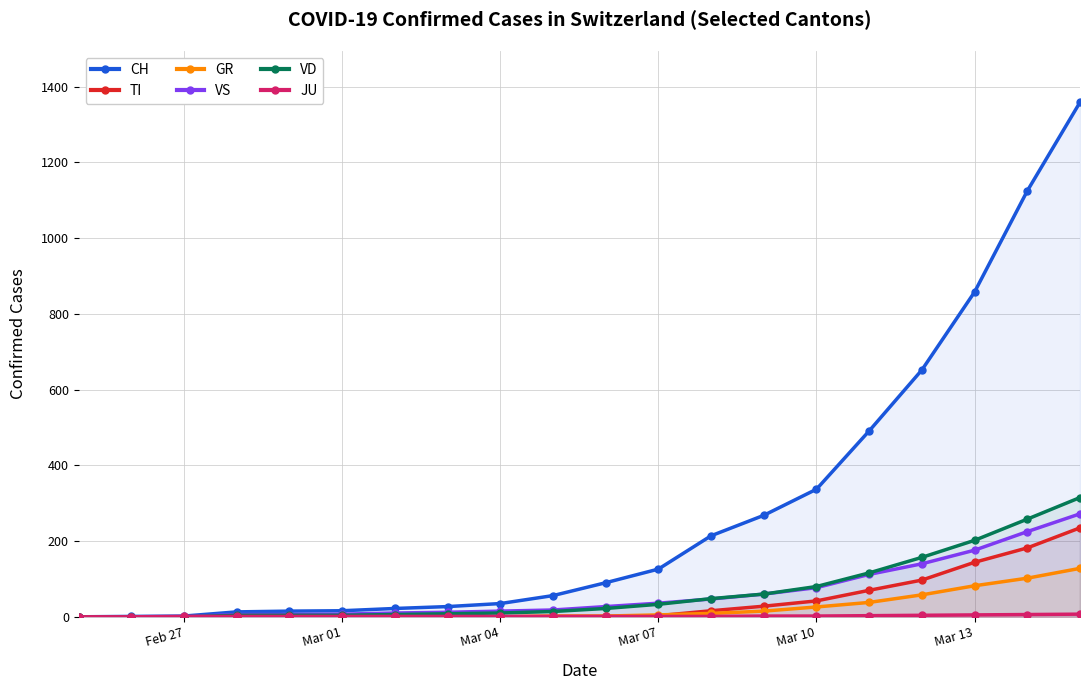

At how many categories does at least one series exceed 368?

5